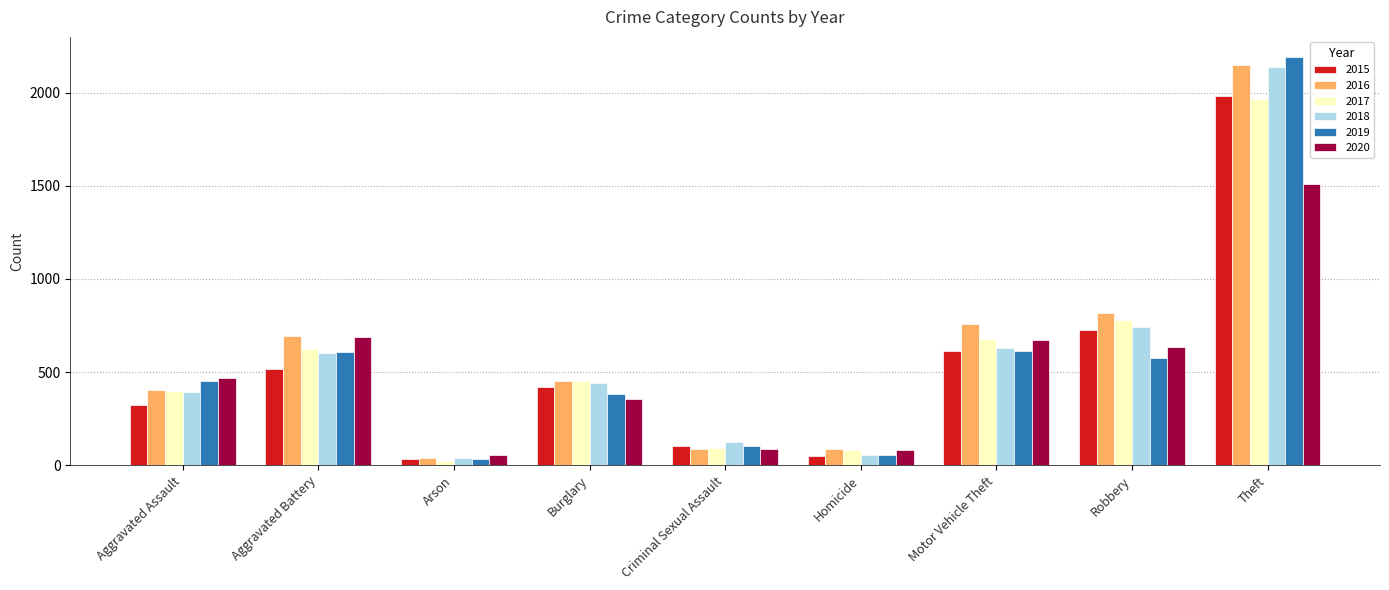

Is it true that 2020 equals 673 at Motor Vehicle Theft?

True